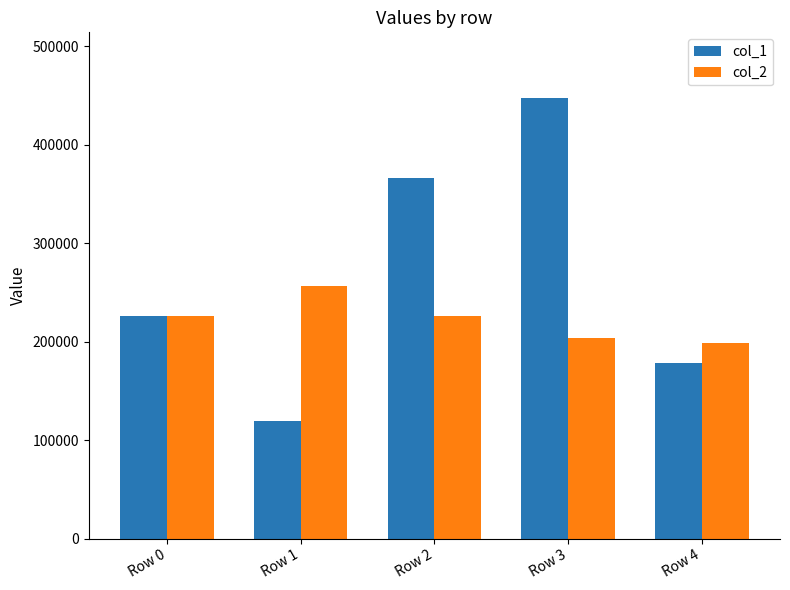

What is the sum of all col_2 values?

1110682